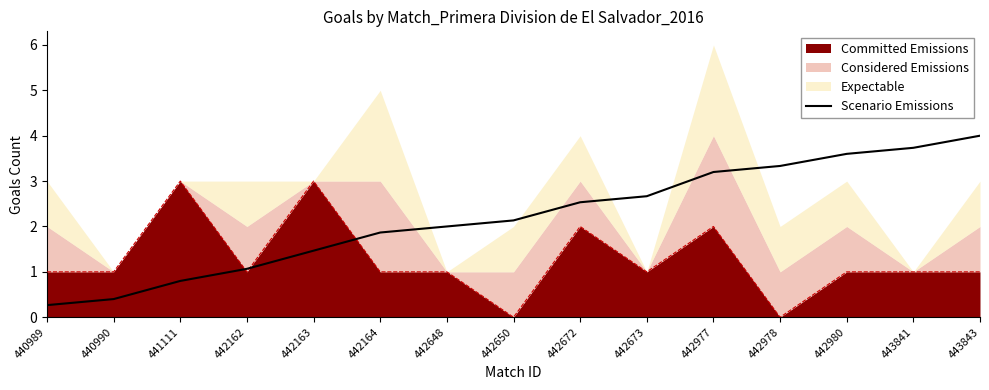

Reading right to left, what are all the values shown in this chart?

4.0	3.7	3.6	3.3	3.2	2.7	2.5	2.1	2.0	1.9	1.5	1.1	0.8	0.4	0.3